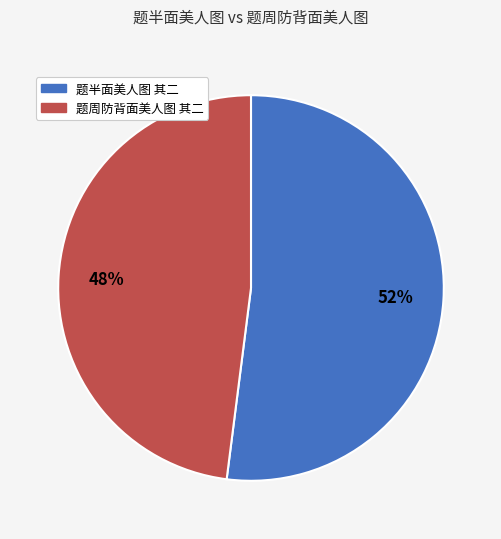

To the nearest percent, what is the difference between the largest and smallest slice percentages?

4%